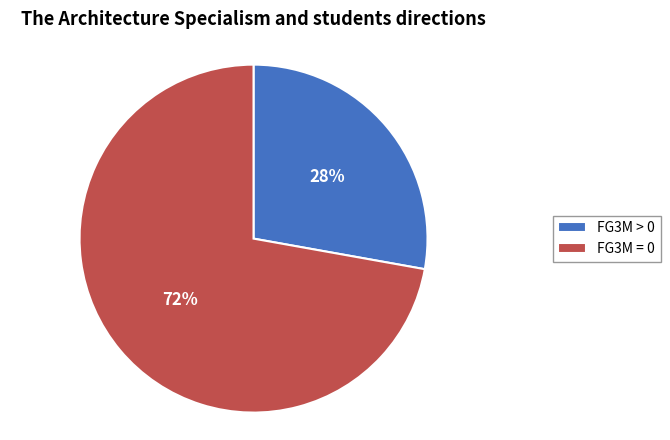

How many slices are in this pie chart?

2